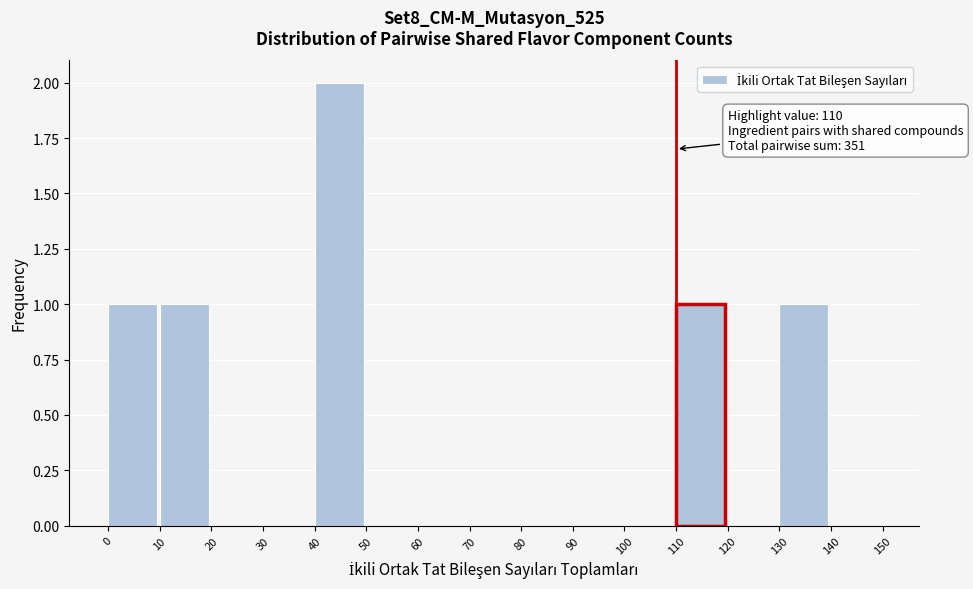

Over which range of the x-axis is the bar tallest?

40 to 50